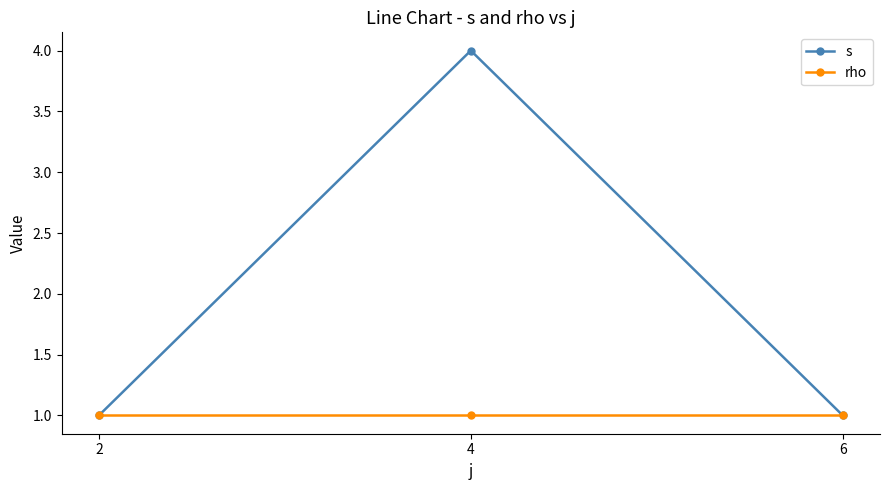

Which series has the widest spread of values?

s